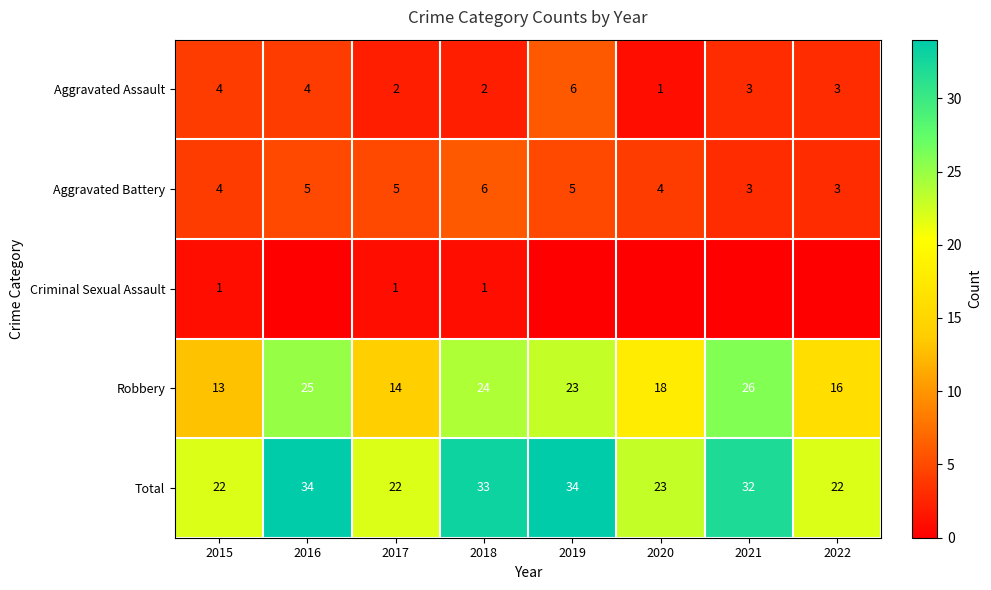

What is the difference between the maximum and second lowest values in the Robbery series?

12